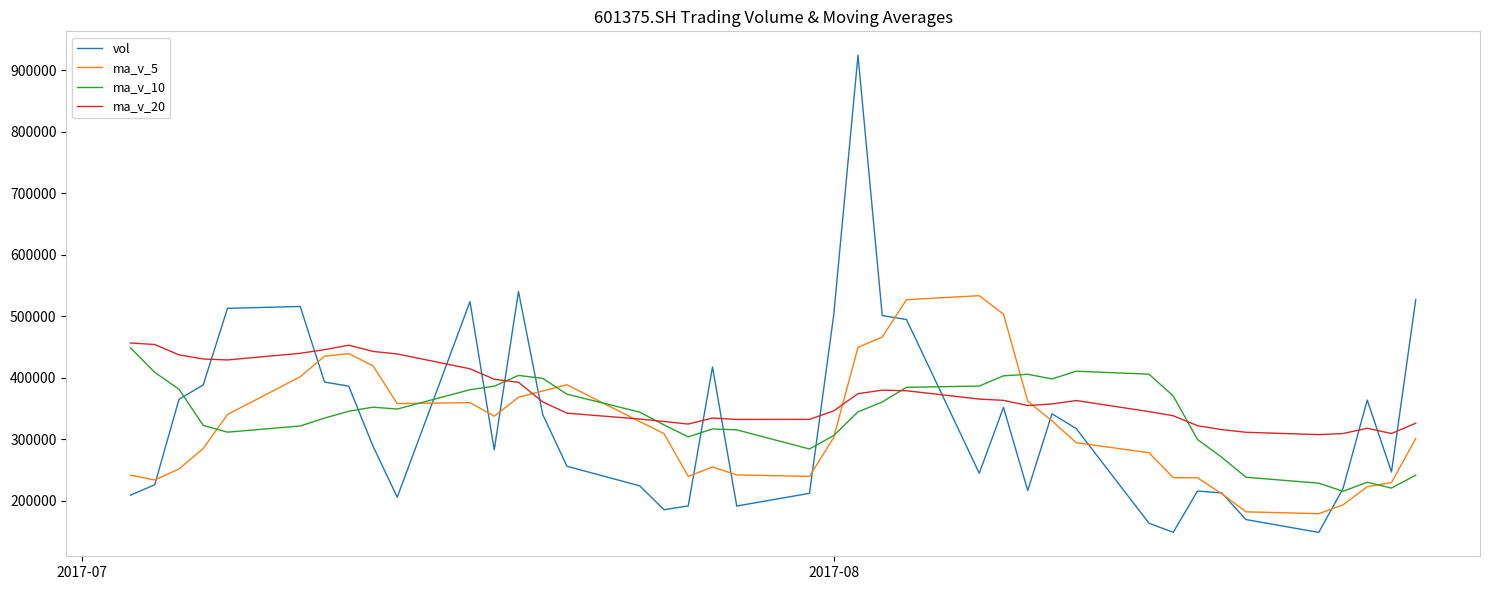

Which series has the largest range (max minus min)?

vol